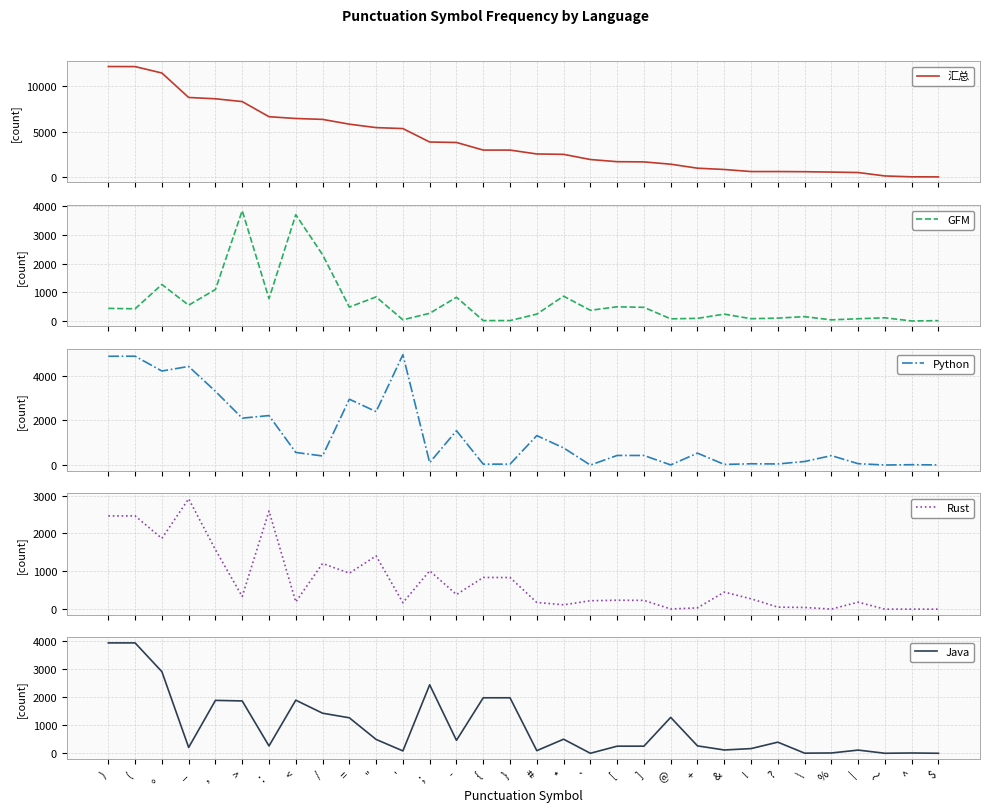

How many lines are shown in the chart?

5